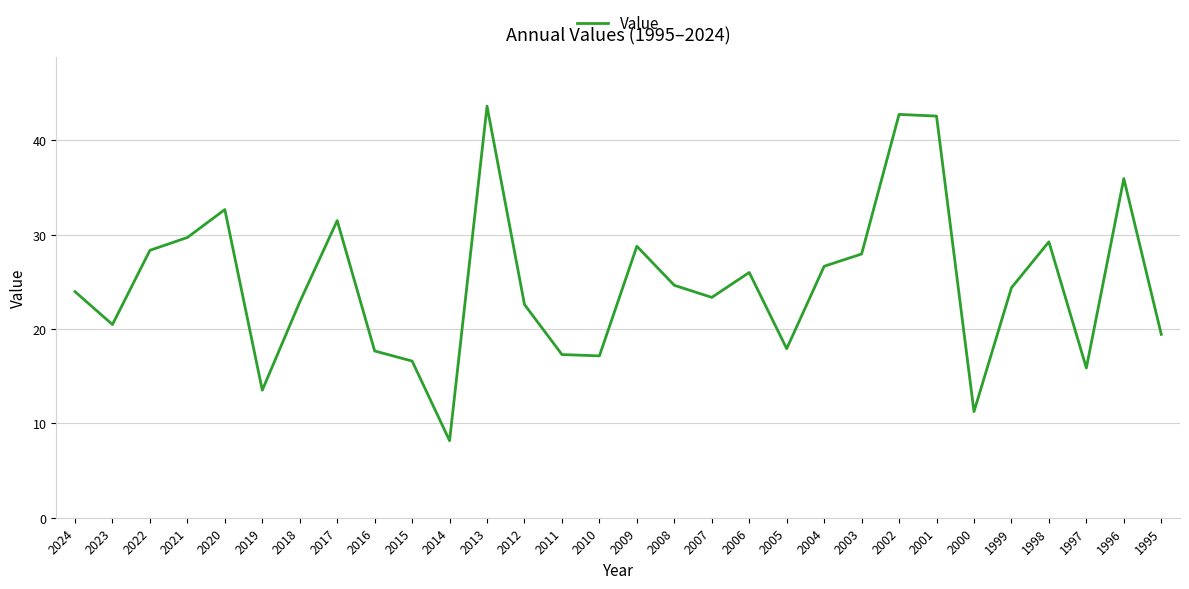

True or false: the data shows 17.3 at 2011.

True